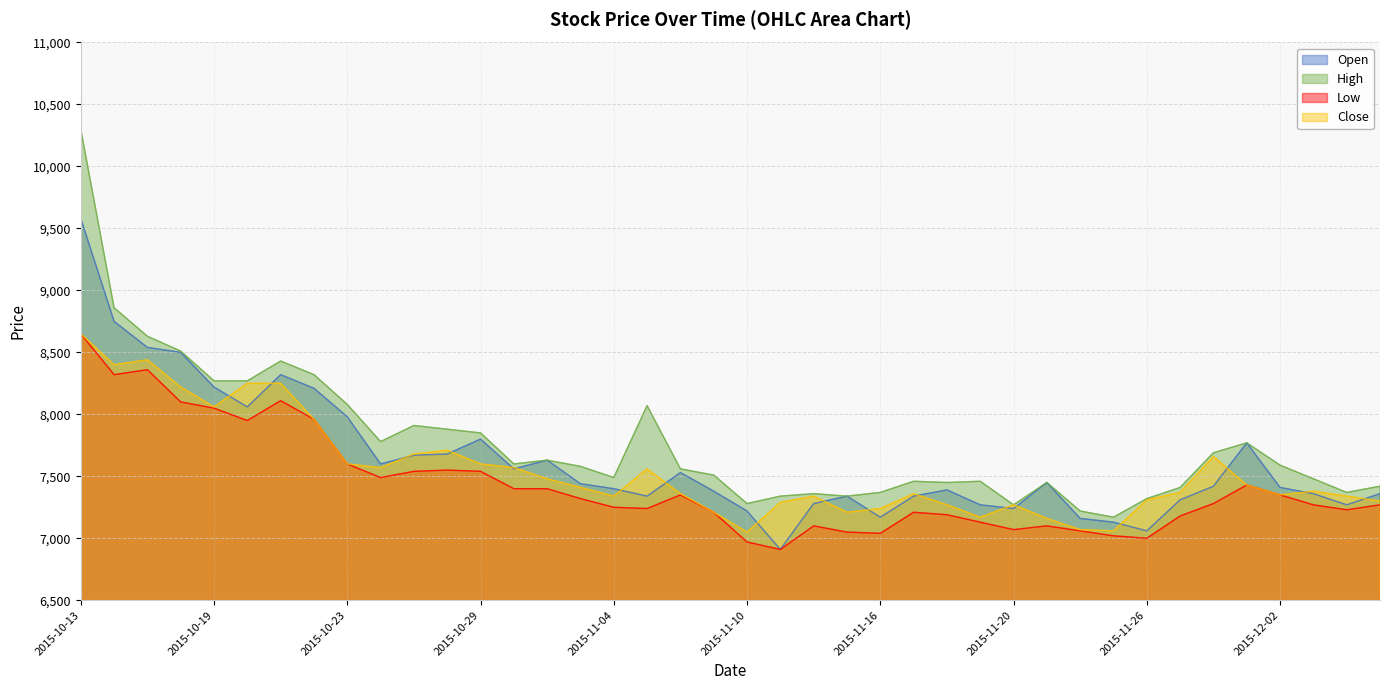

Where is the first local minimum for Open?

2015-10-20